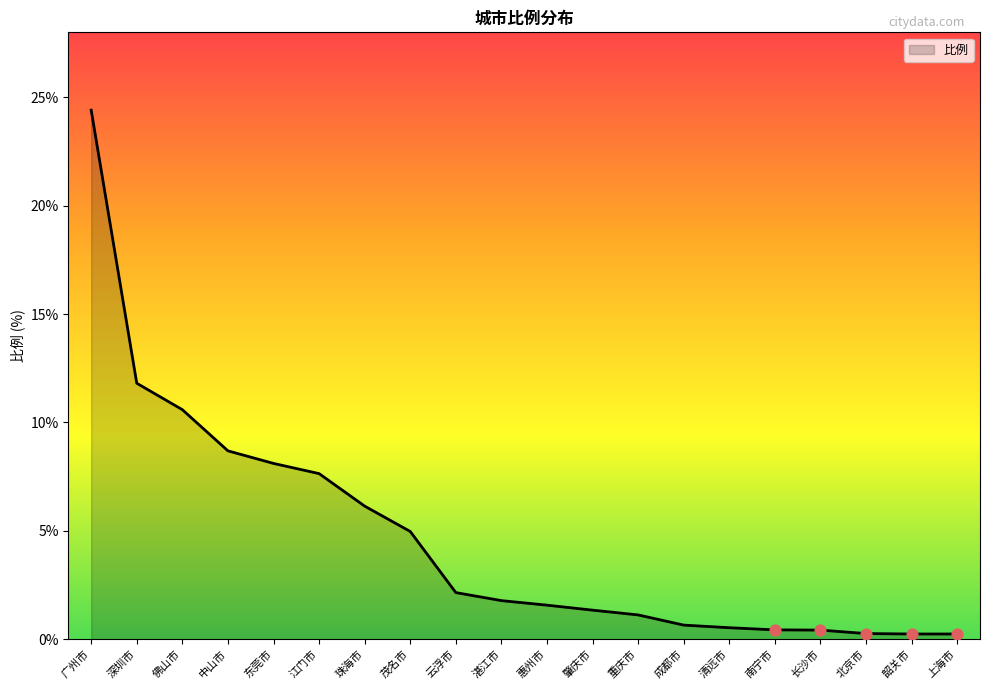

What is the change in value from 清远市 to 韶关市?

-0.3